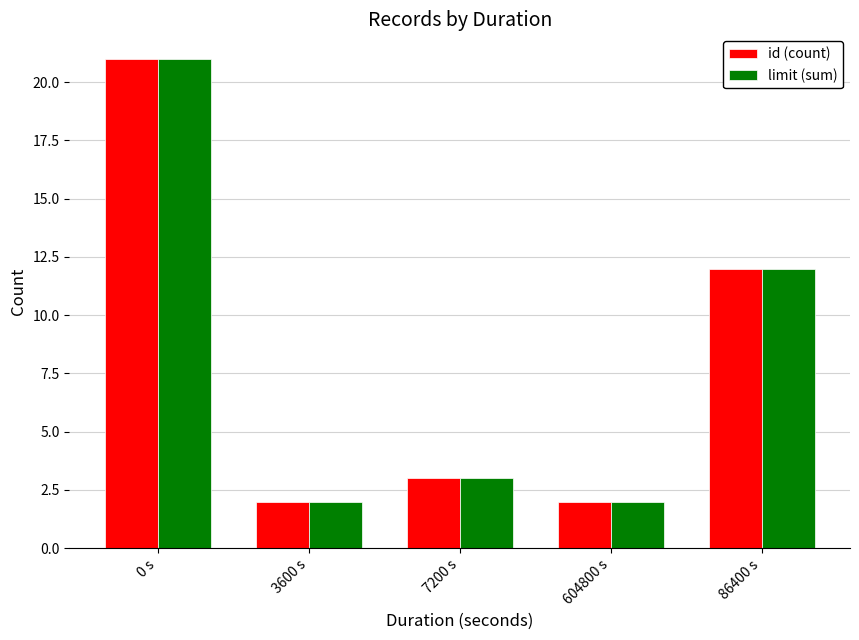

Count the number of categories in the chart.

5